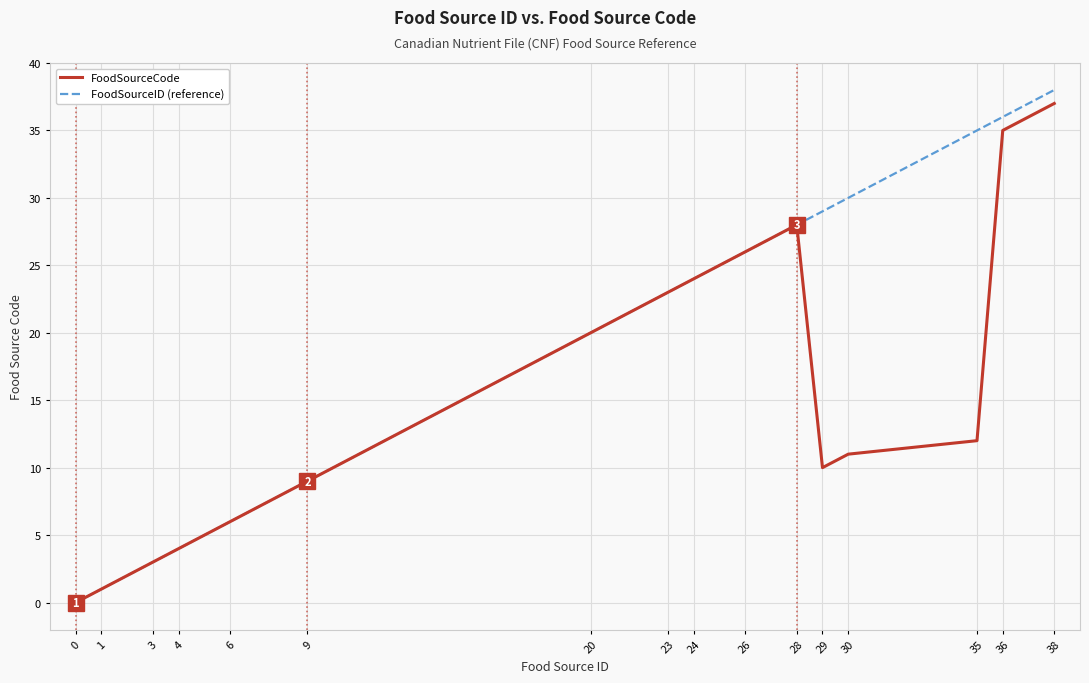

How many lines are shown in the chart?

2